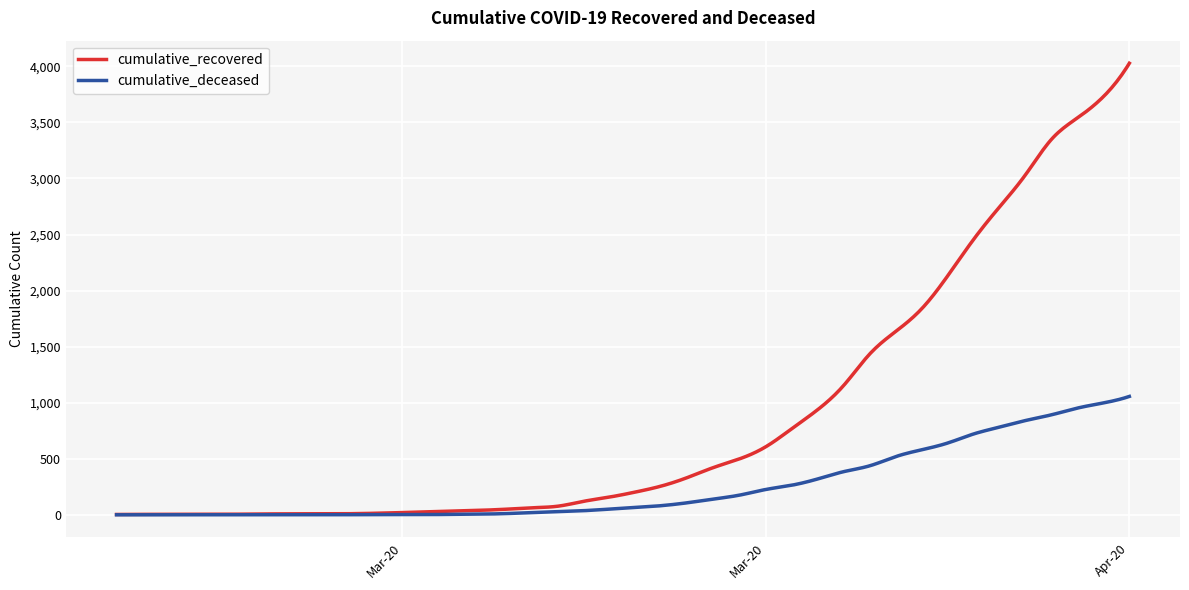

Which series has the largest total across all categories?

cumulative_recovered